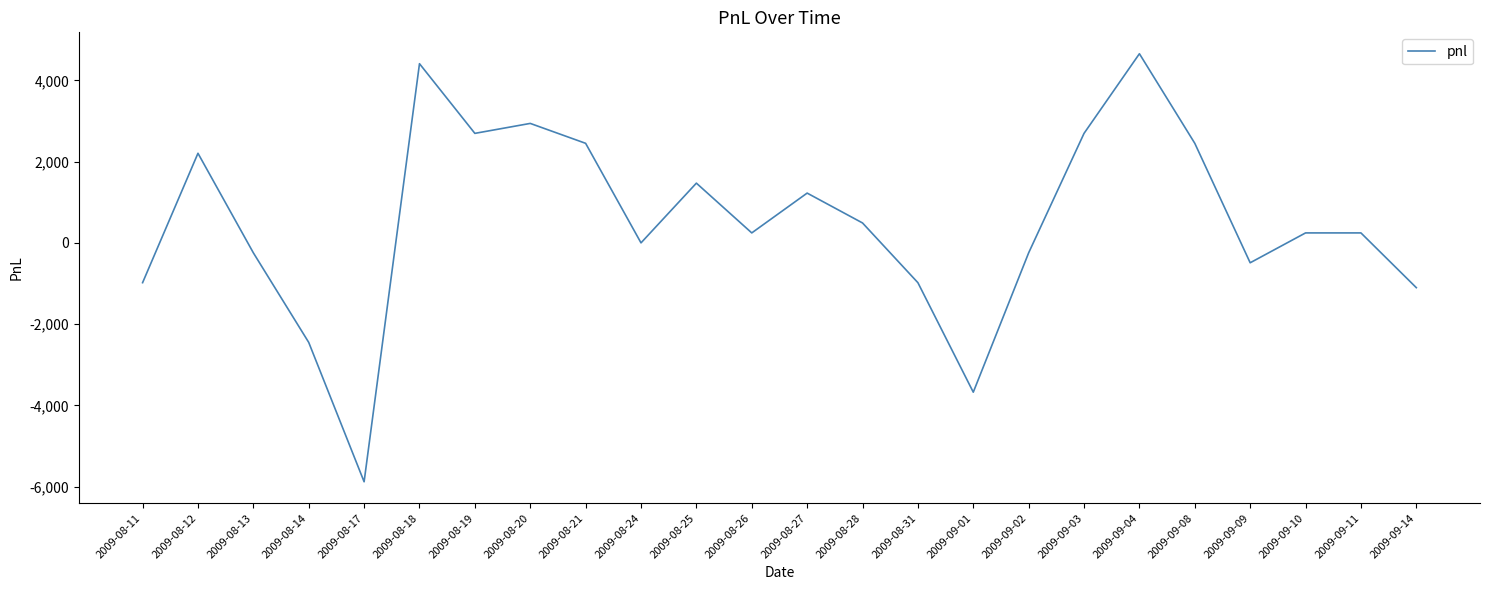

Where is the data nearest to the value -612?

2009-09-09